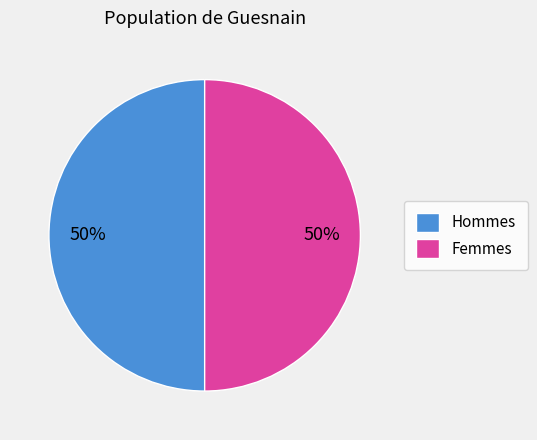

Is the sum of Hommes and Femmes greater than half?

Yes